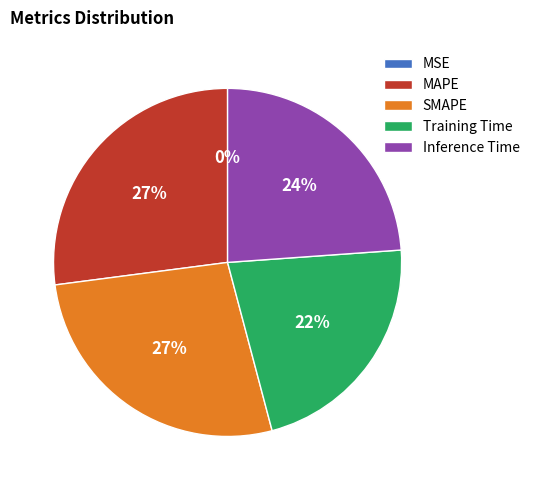

Combined, do MAPE and Inference Time account for over 50%?

Yes